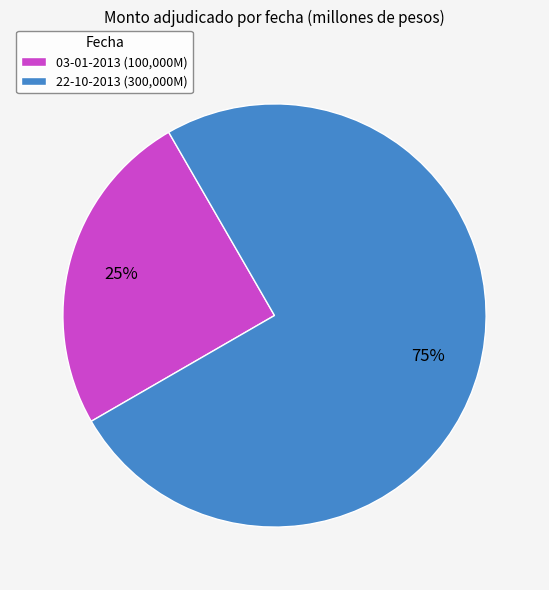

What is the ratio of the value at 03-01-2013 to the value at 22-10-2013?

0.3